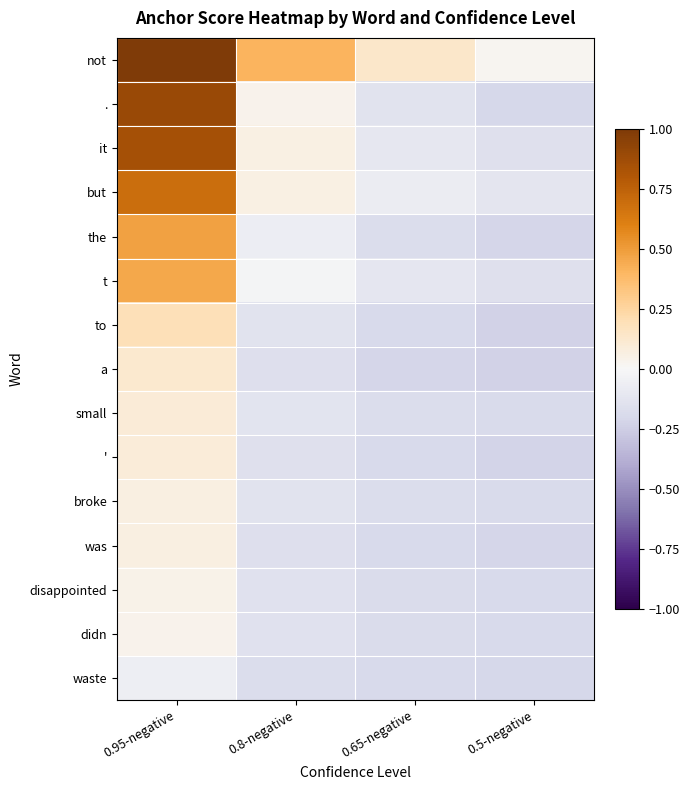

At 0.95-negative, list the series in order from smallest to largest.

waste, didn, disappointed, was, broke, ', small, a, to, t, the, but, it, ., not